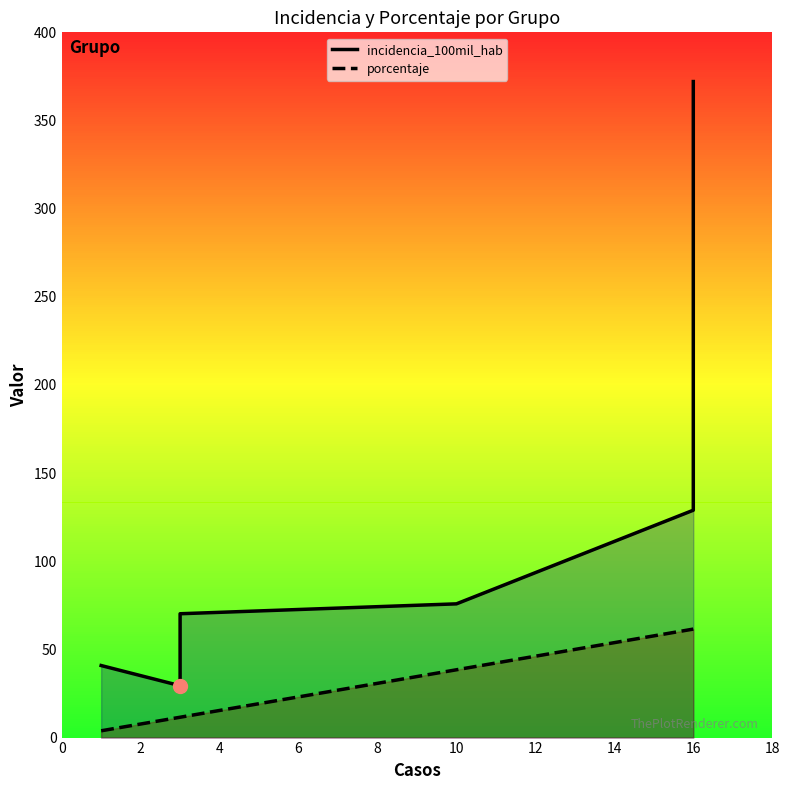

What is the sum of the porcentaje values at 6 and 2?

23.1